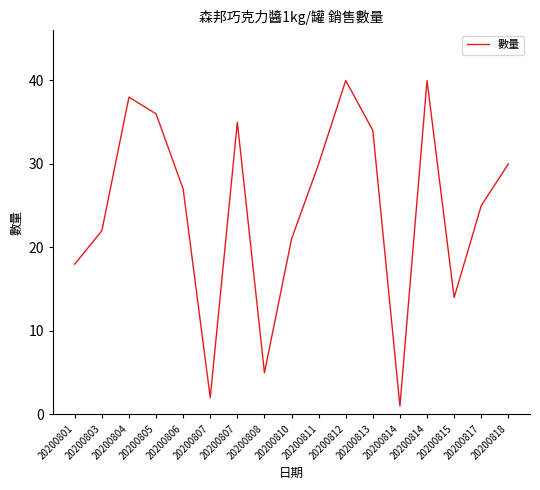

Which label corresponds to the smallest value in the chart?

20200814